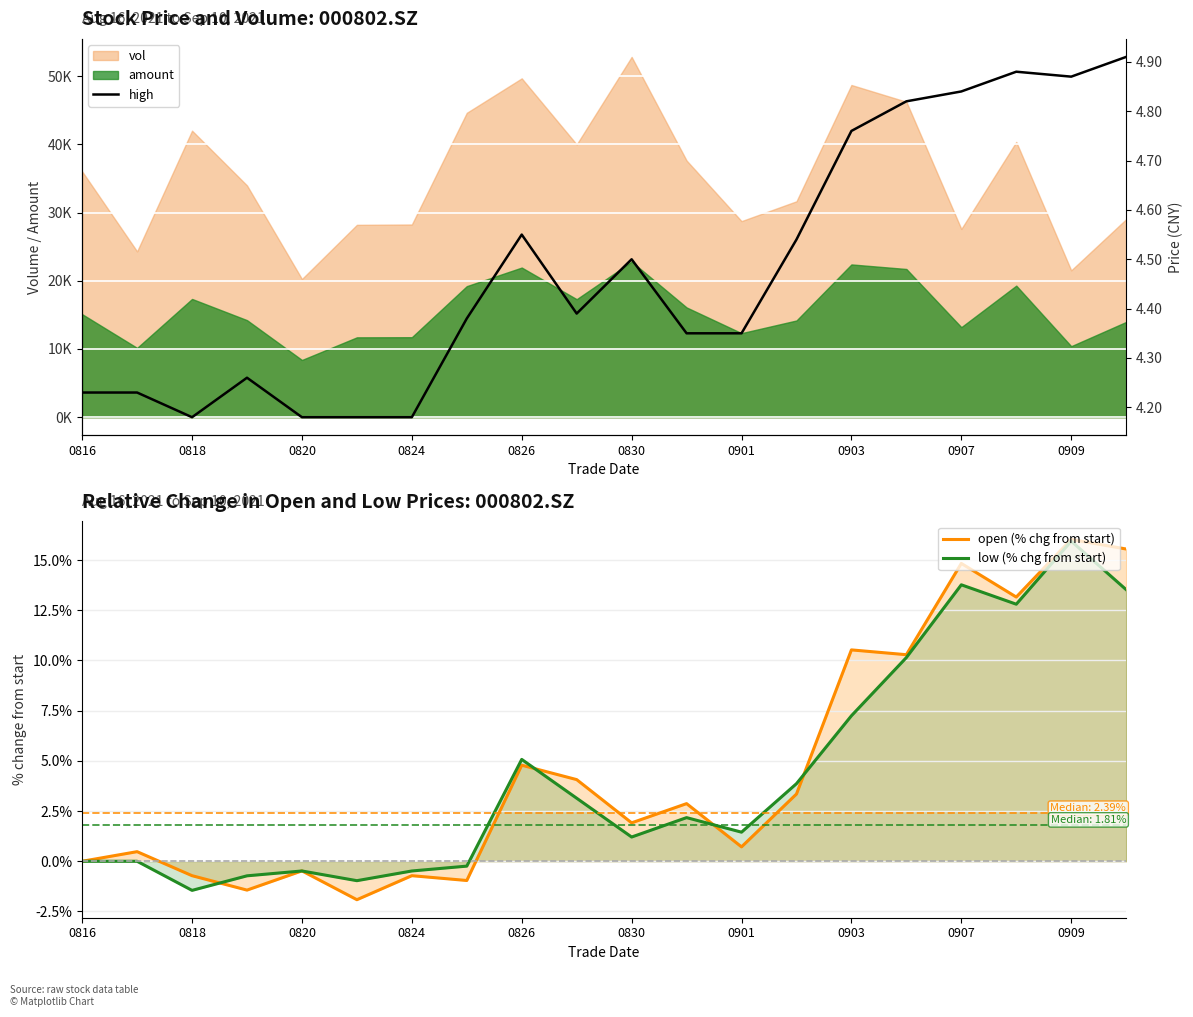

At which label is open (% chg from start) closest to 7?

0826